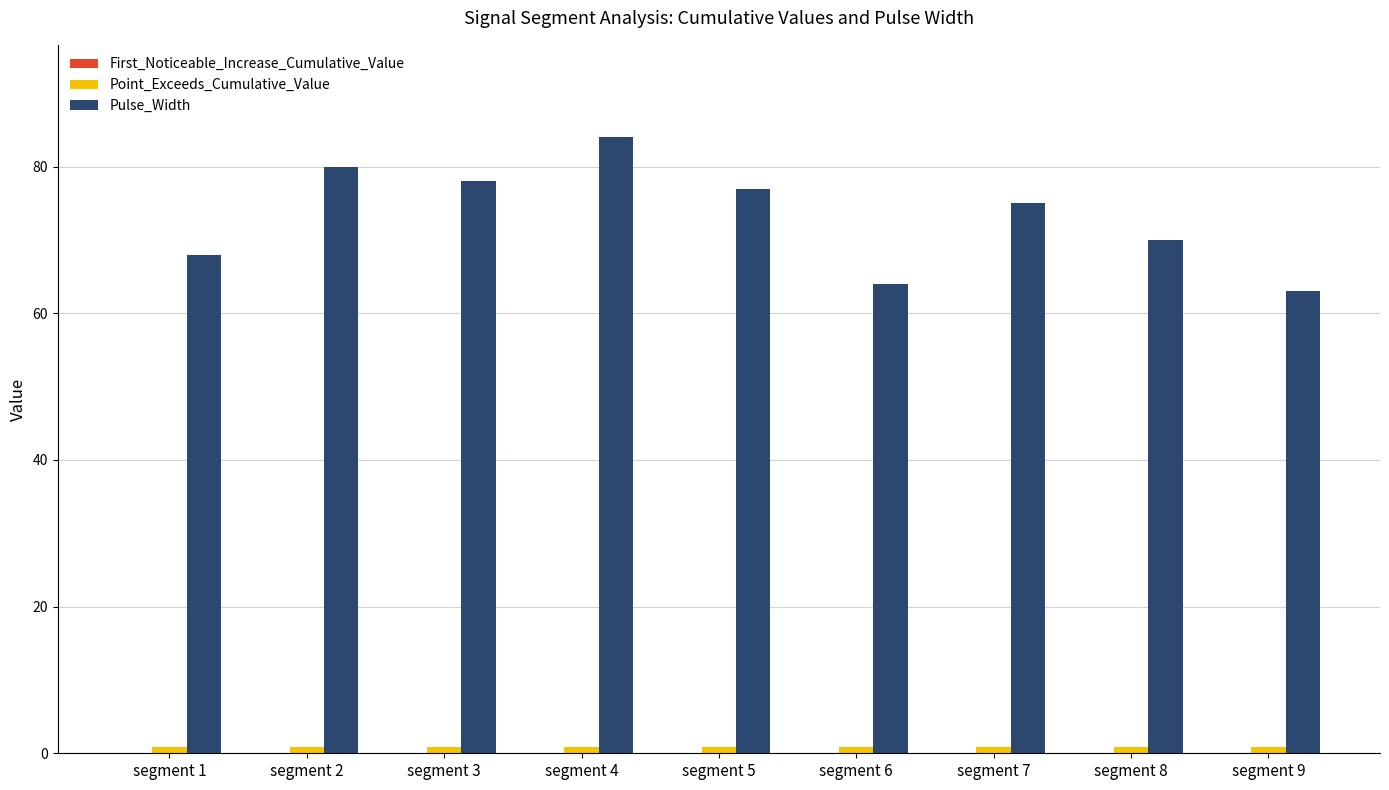

Which category has the highest value across all series?

segment 4